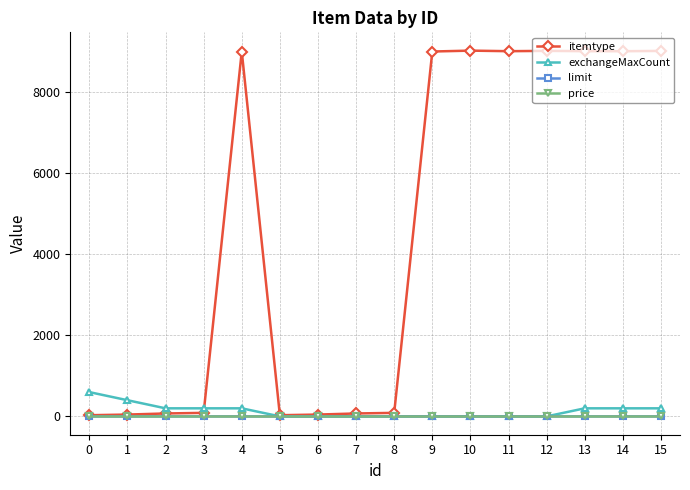

Is the value of limit at 4 greater than the value of itemtype at 10?

No